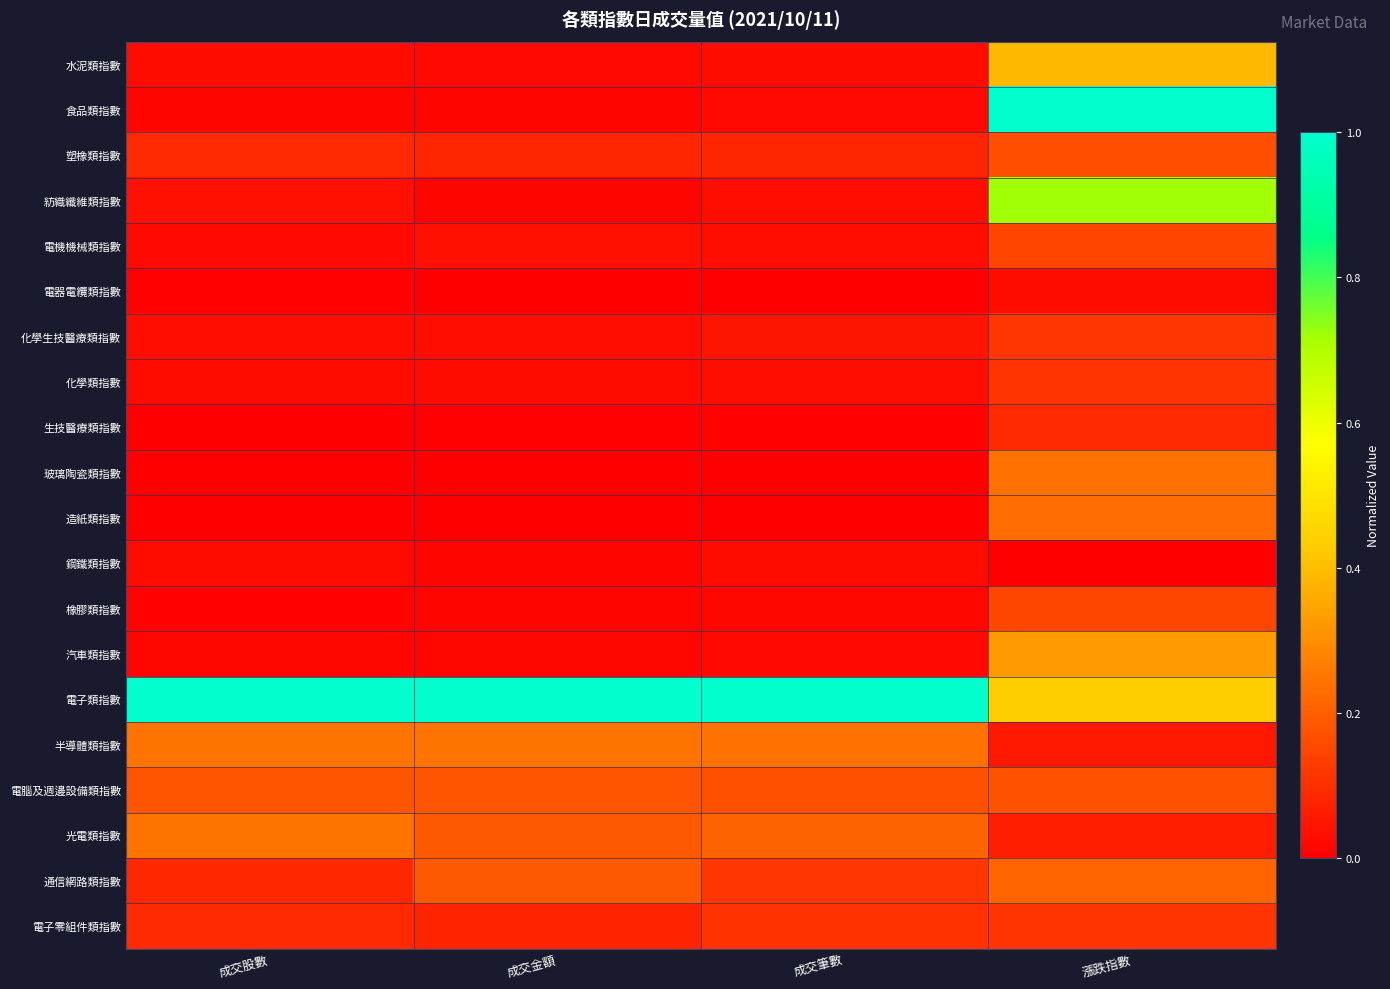

What is the difference between the highest and lowest values at 成交筆數?

1.0